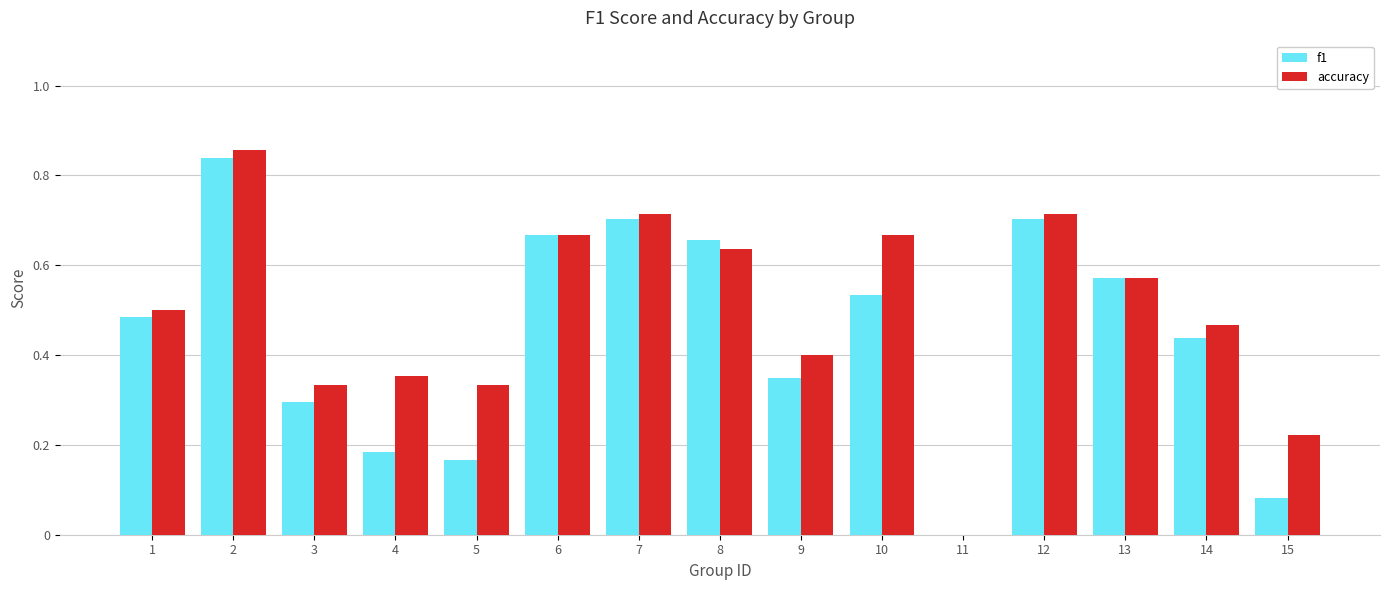

How many positive values does the f1 series have?

14